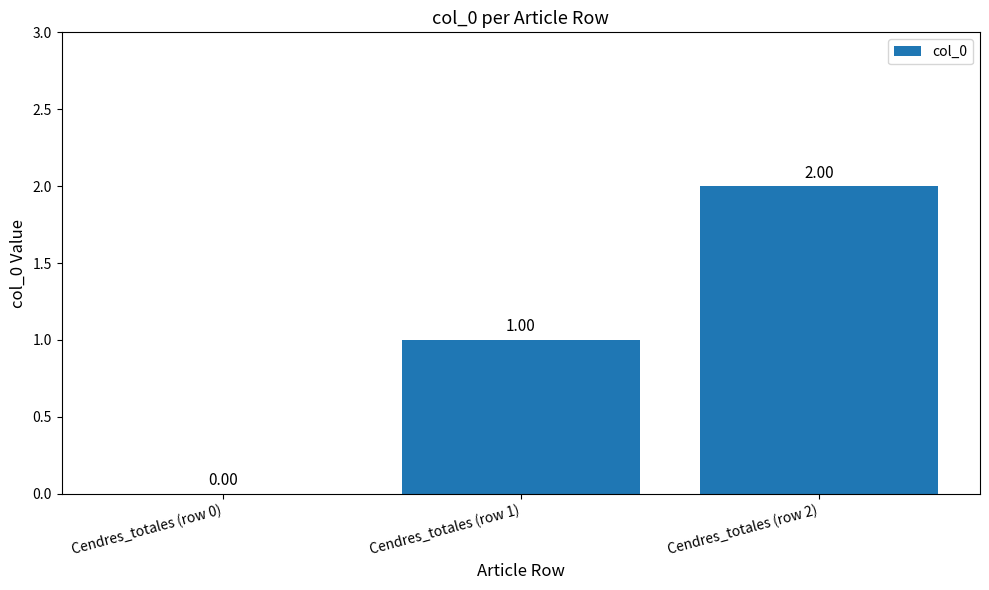

What is the ratio of the value at Cendres_totales (row 1) to the value at Cendres_totales (row 2)?

0.5